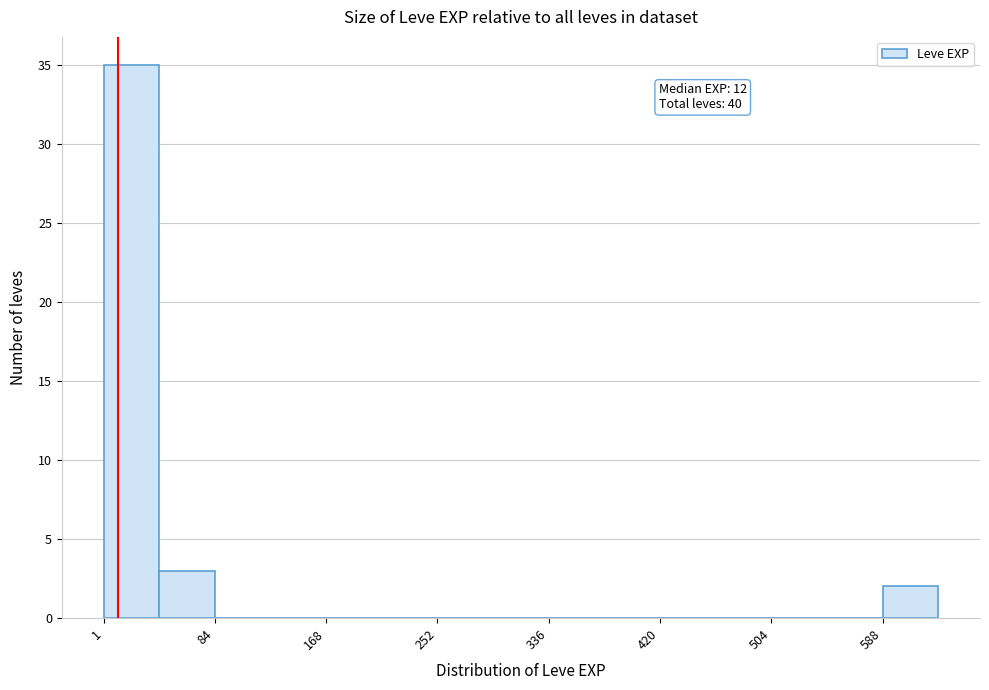

Which range on the x-axis has the tallest bar?

0 to 40